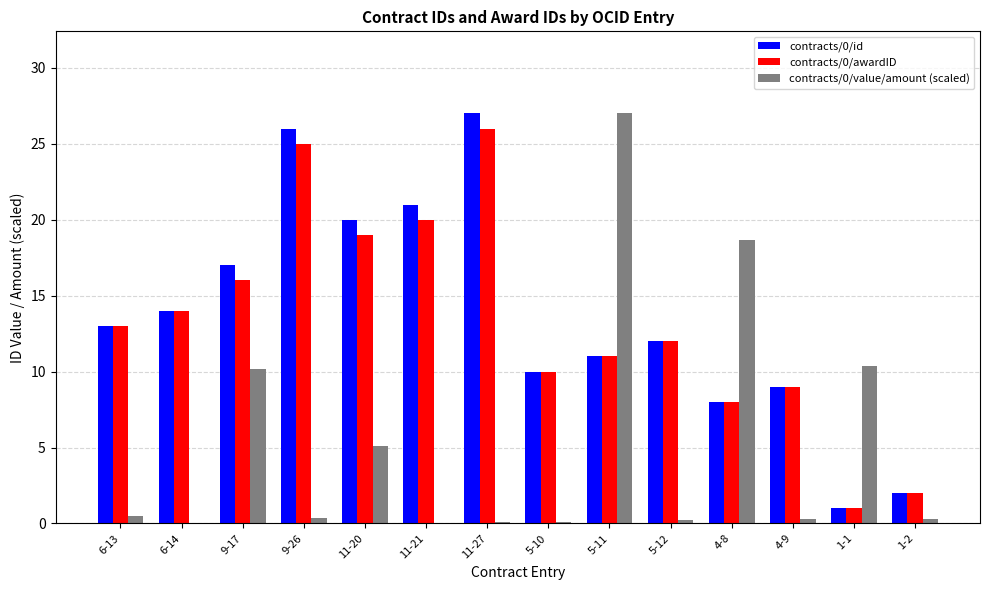

True or false: contracts/0/awardID has a value of 25.0 at 9-26.

True